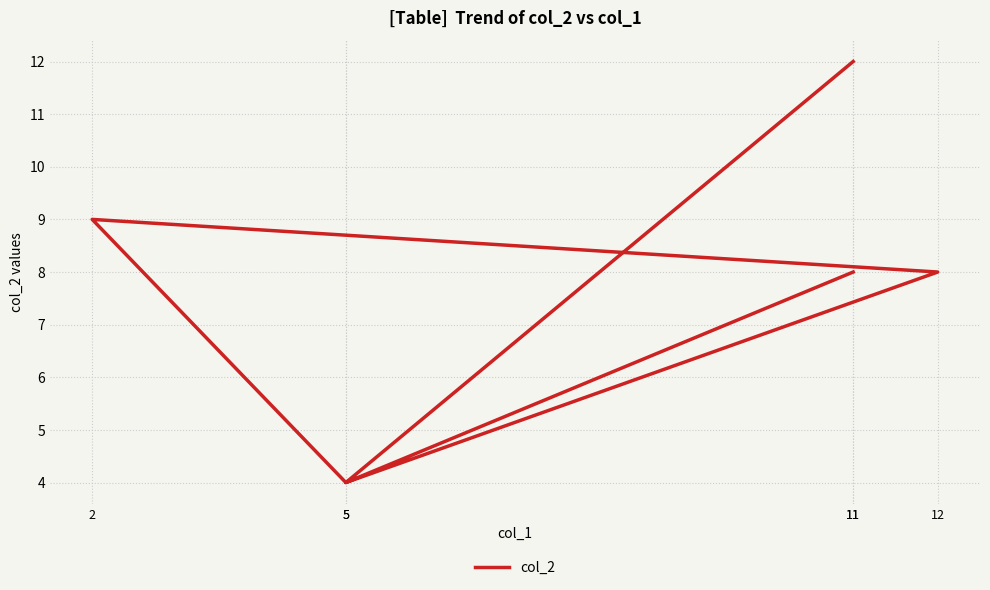

At which label is the value closest to 8?

11